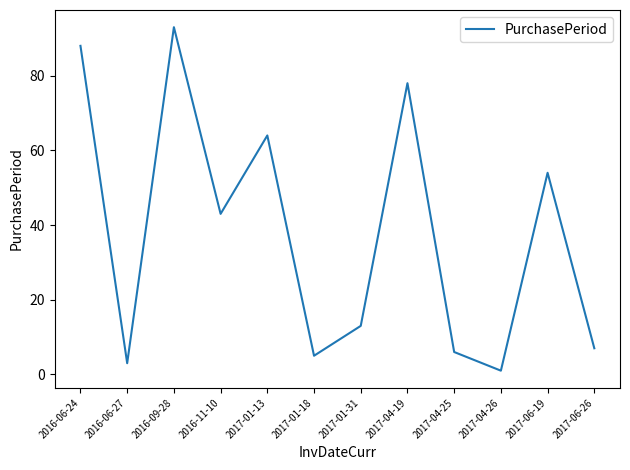

What is the sum of all values?

455